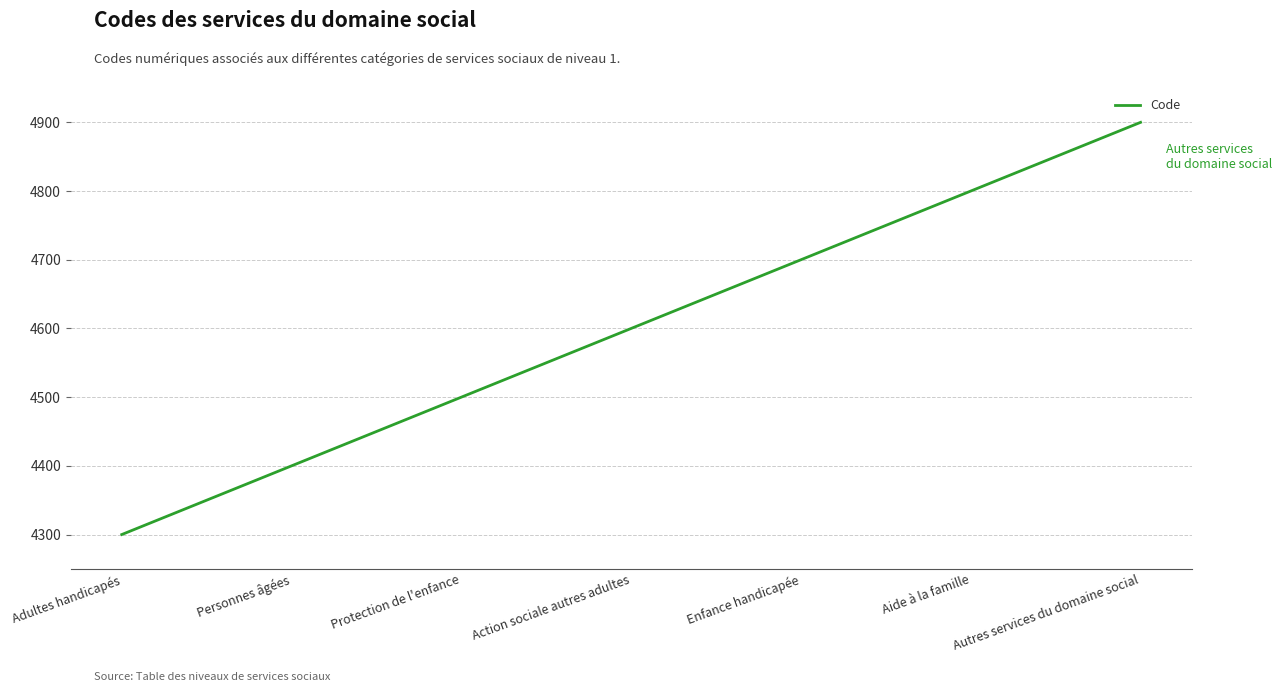

Count the number of categories in the chart.

7